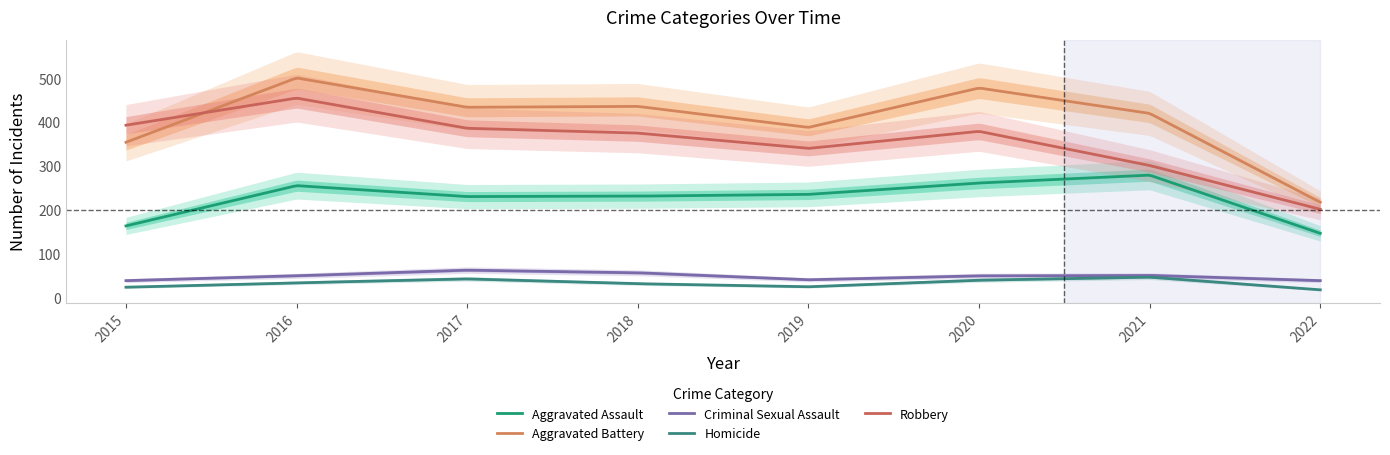

What is the difference between the maximum and minimum values in the Aggravated Battery series?

283.6